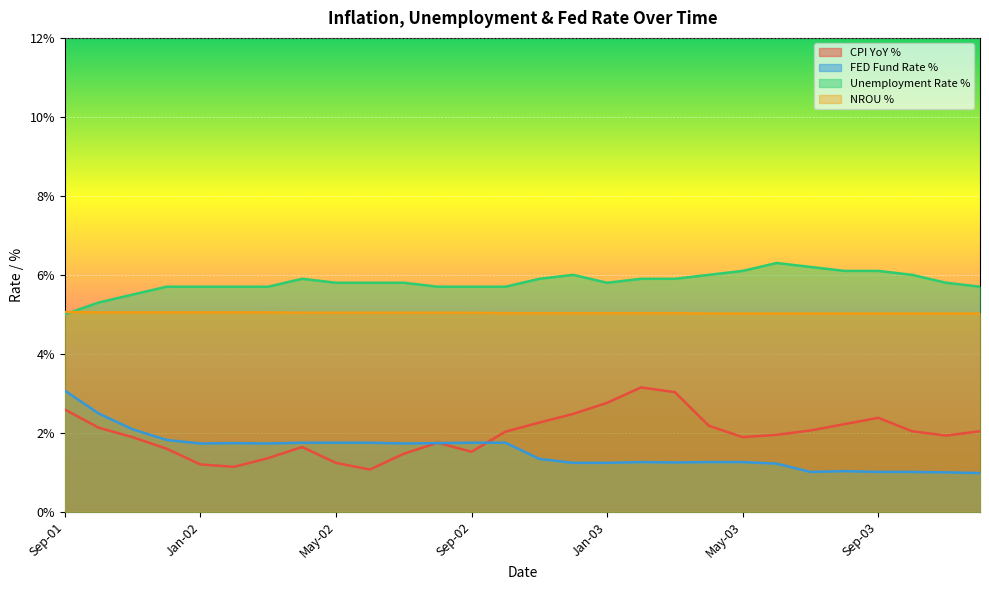

How many lines are shown in the chart?

4